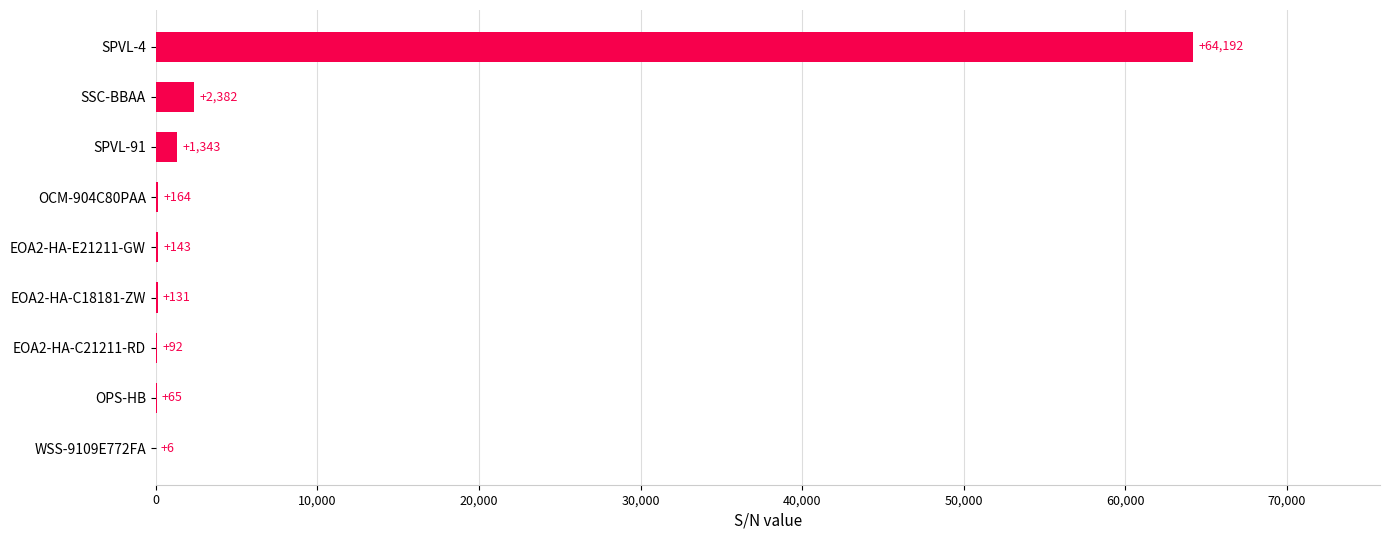

Is it true that the value at EOA2-HA-E21211-GW is 143?

True